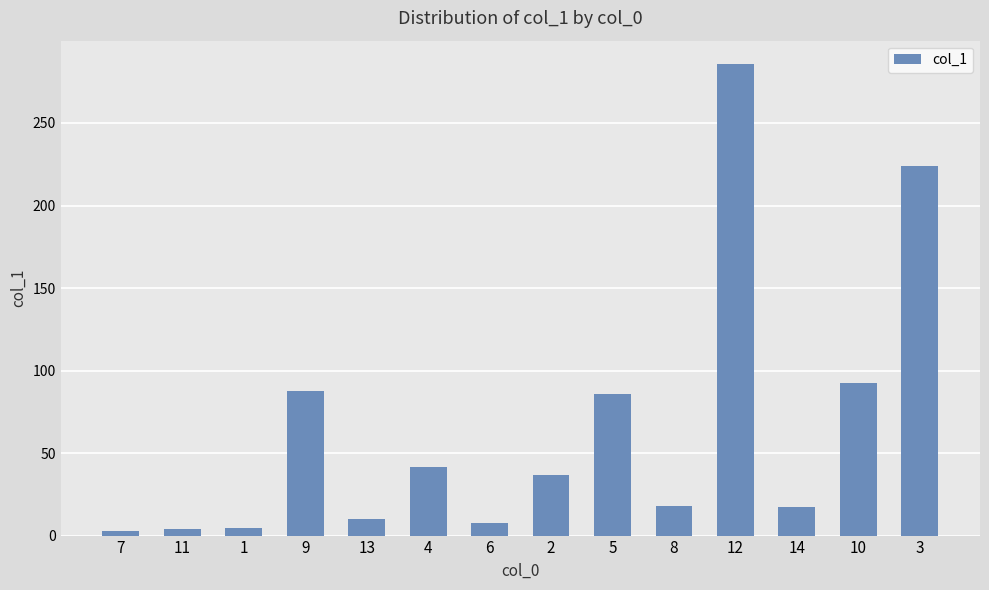

What is the sum of all values?

917.8